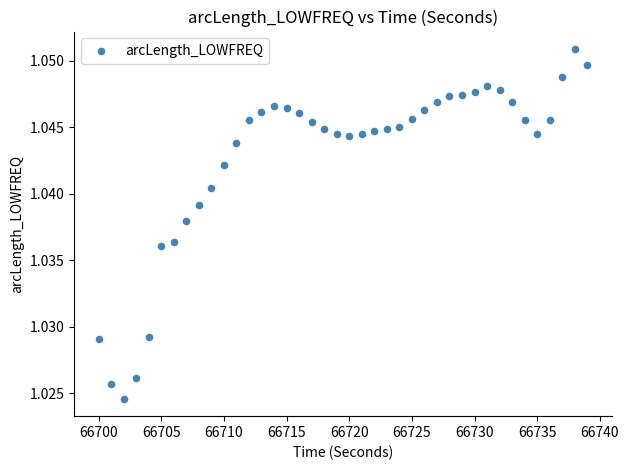

What is the range of X values (max minus min)?

39.0